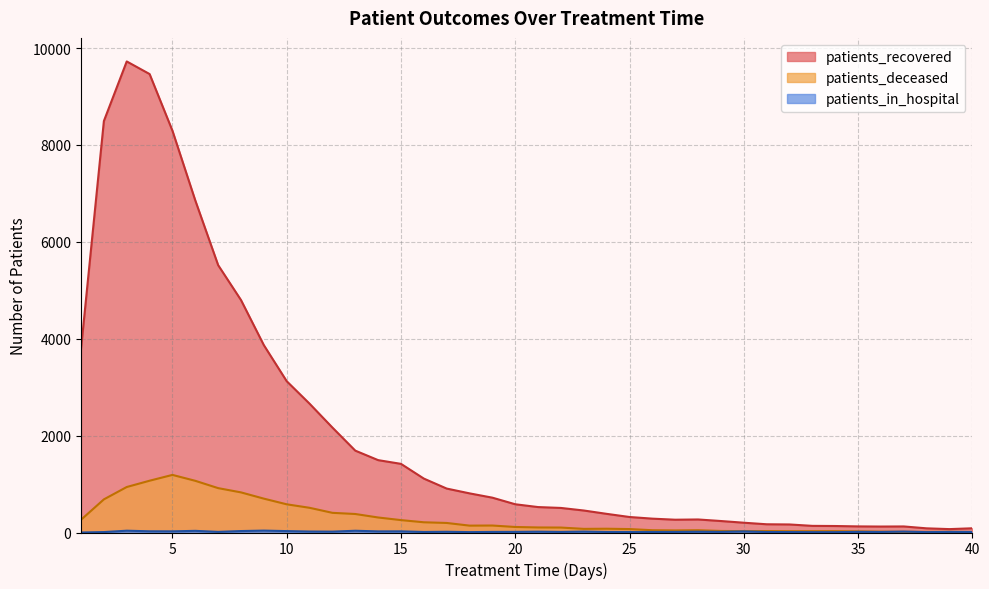

Which series has the largest total across all categories?

patients_recovered